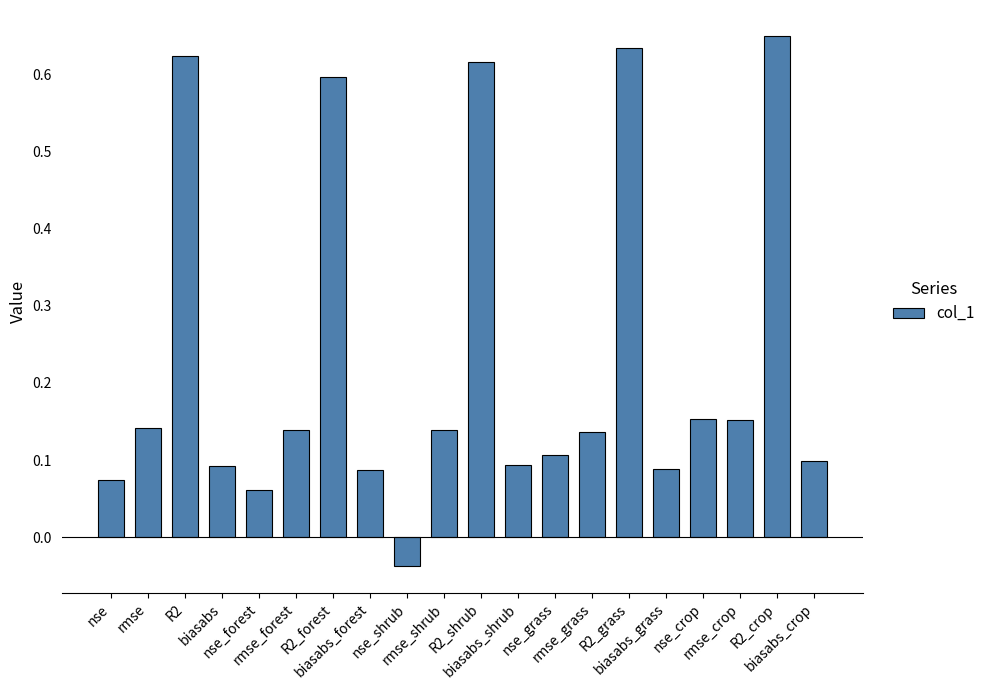

What is the label of the 2nd bar from the right?

R2_crop